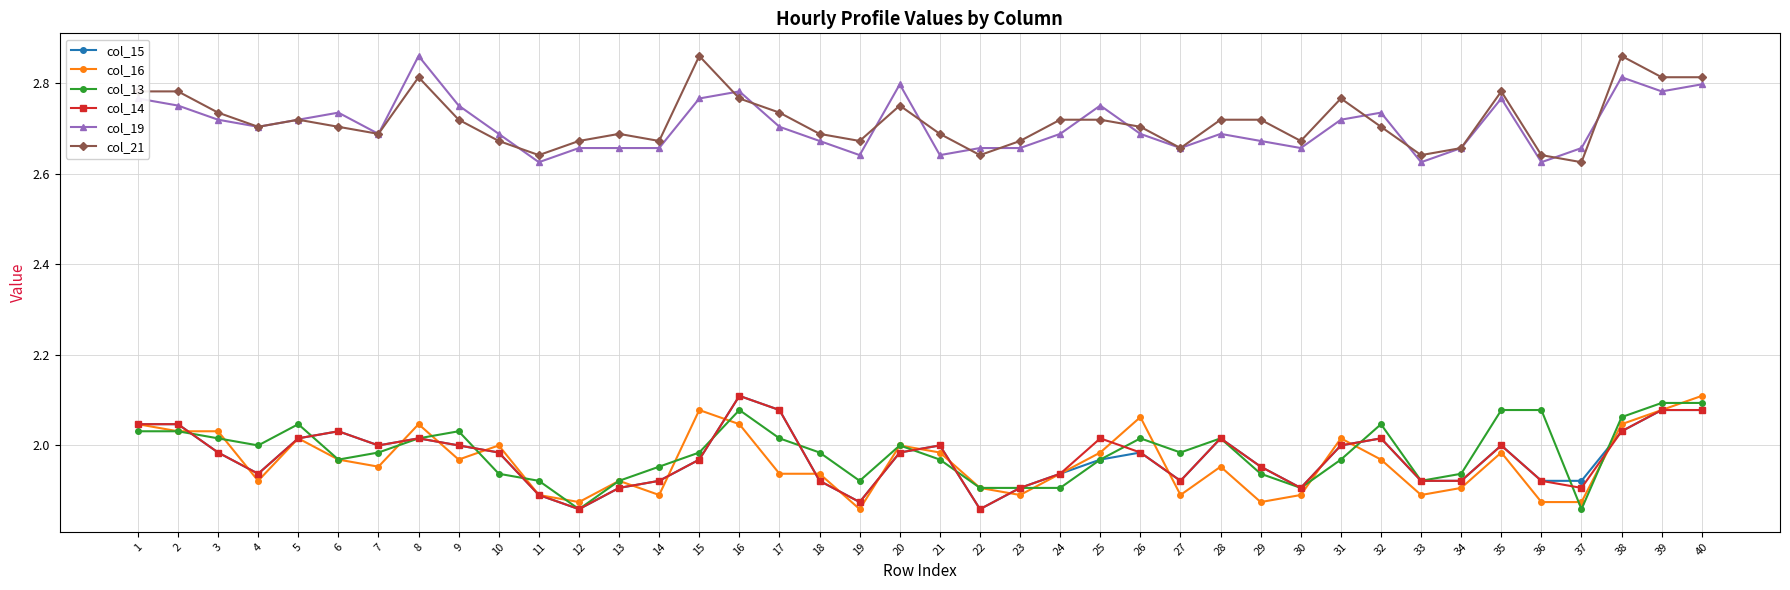

Which series ends up on top after the final intersection of col_15 and col_16?

col_16